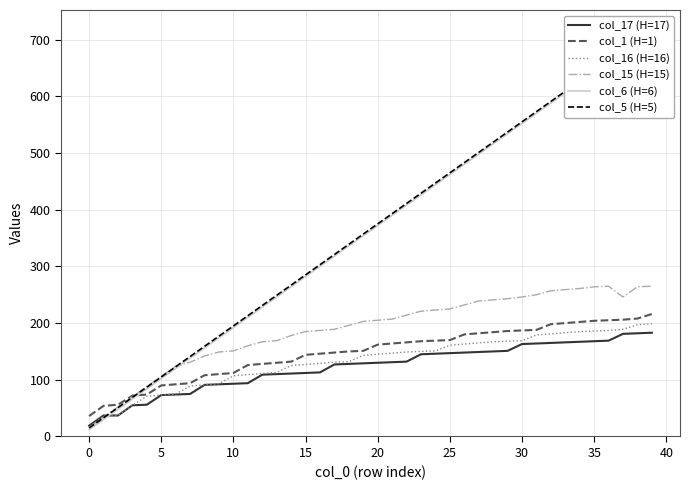

At which category does the chart reach its peak across all series?

39